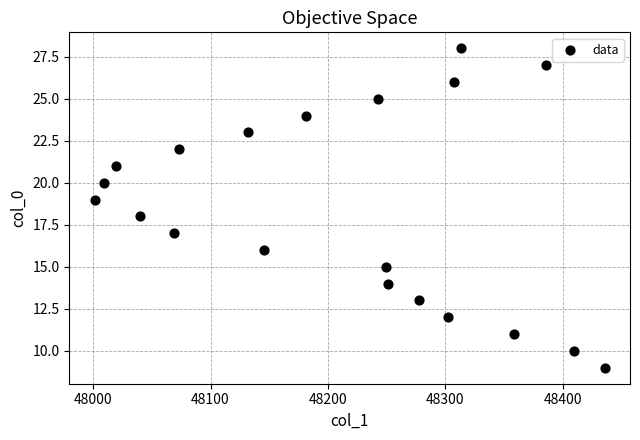

What is the range of Y values (max minus min)?

19